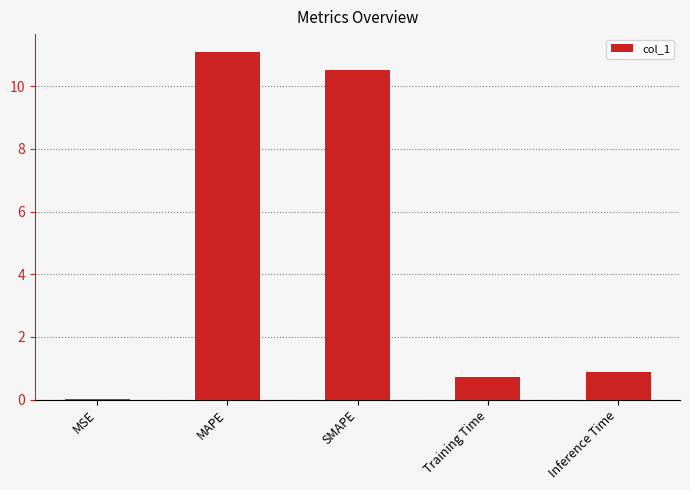

What is the sum of all values?

23.2